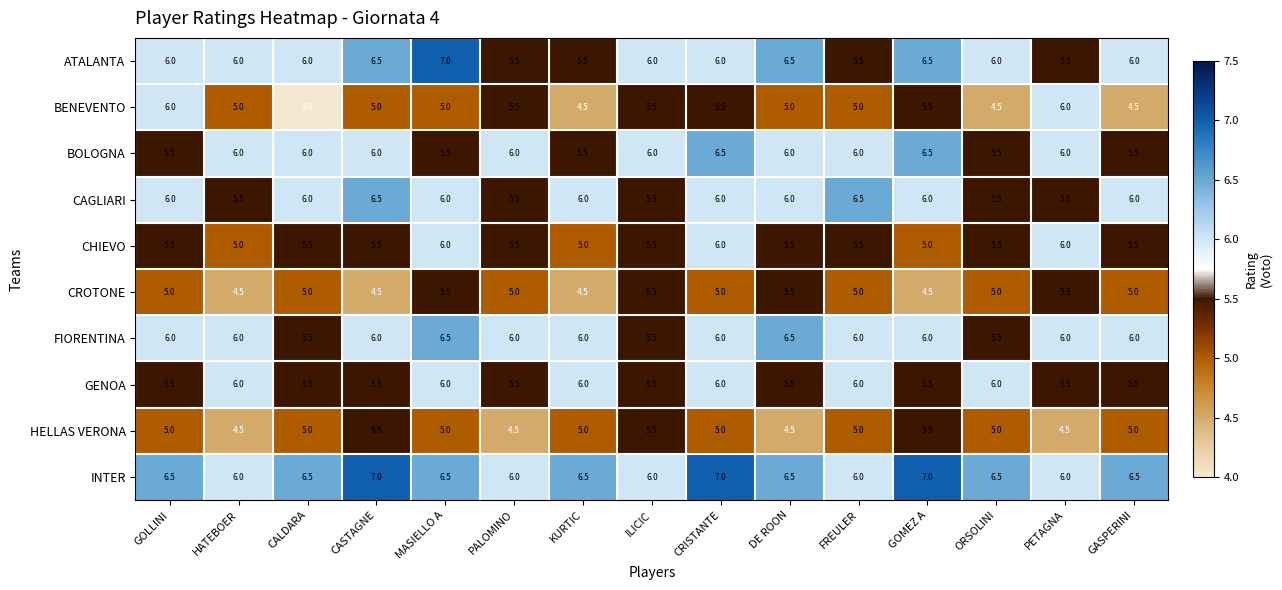

How many HELLAS VERONA values are between 4 and 5?

12